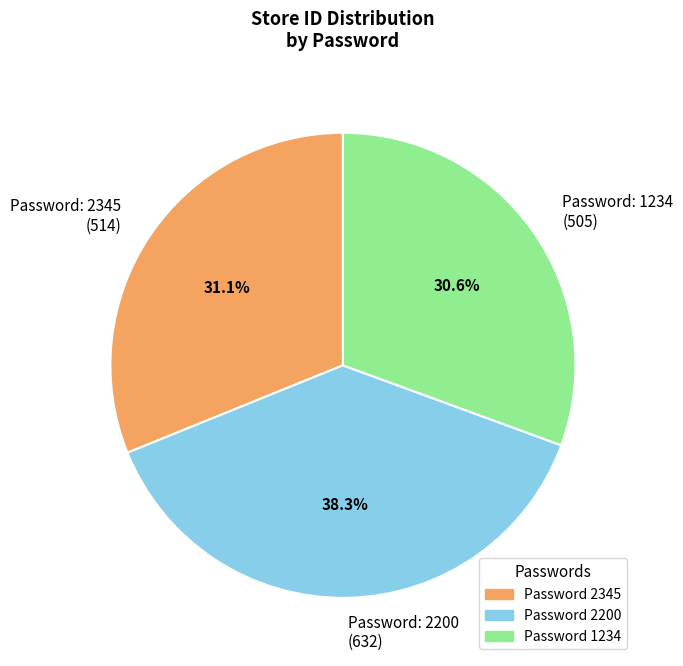

What is the ratio of the value at Password: 2345 (514) to the value at Password: 2200 (632)?

0.8